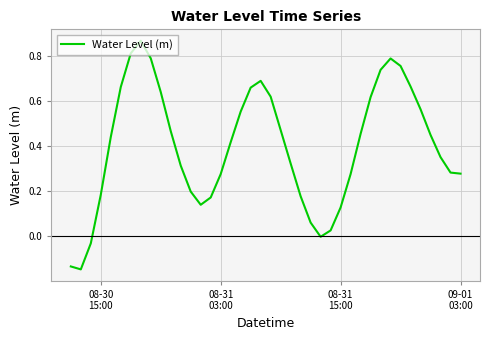

What is the difference between the maximum and minimum values?

1.0